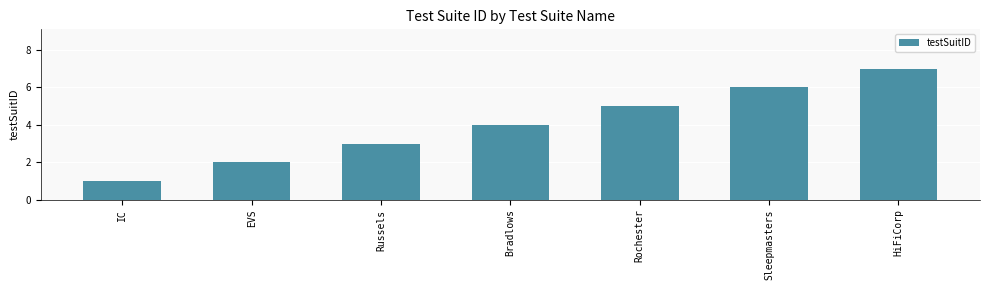

What is the label of the 4th bar from the left?

Bradlows